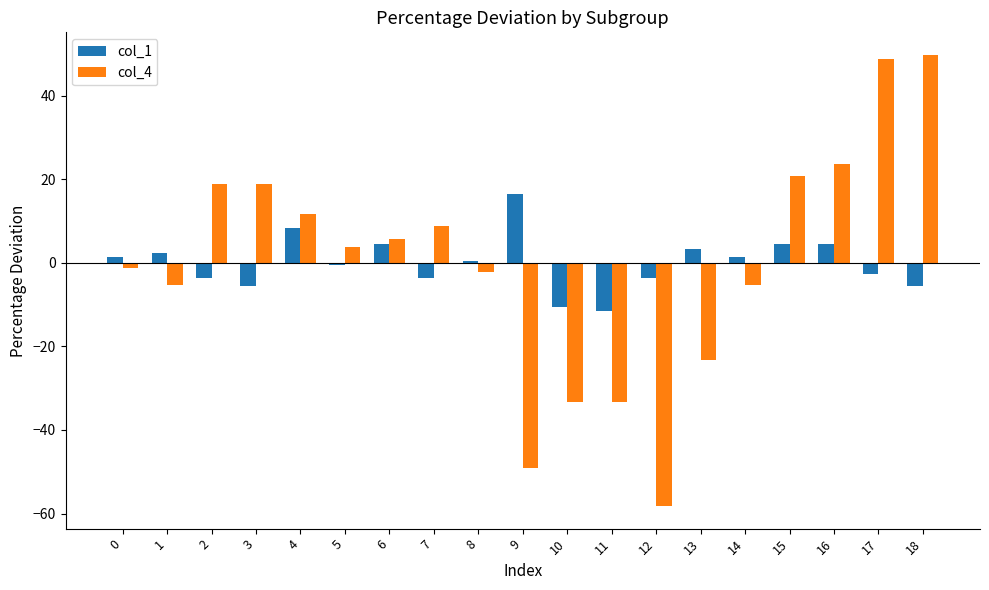

Where does the col_4 series first go above 3?

2